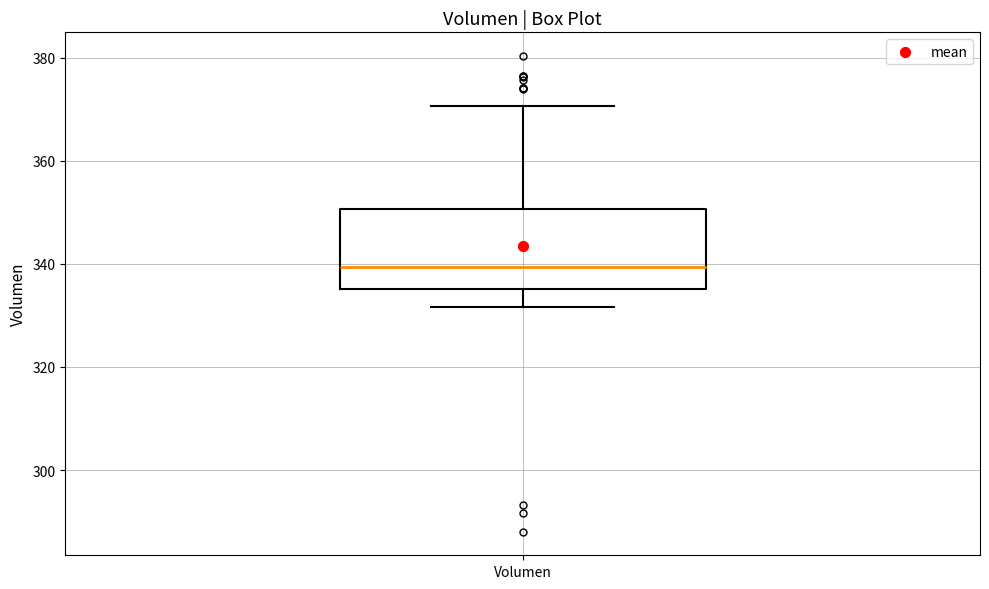

Where does the upper whisker of the box for Volumen end on the y-axis? The values are not printed on the chart, so give them approximately, as read against the axis.

370